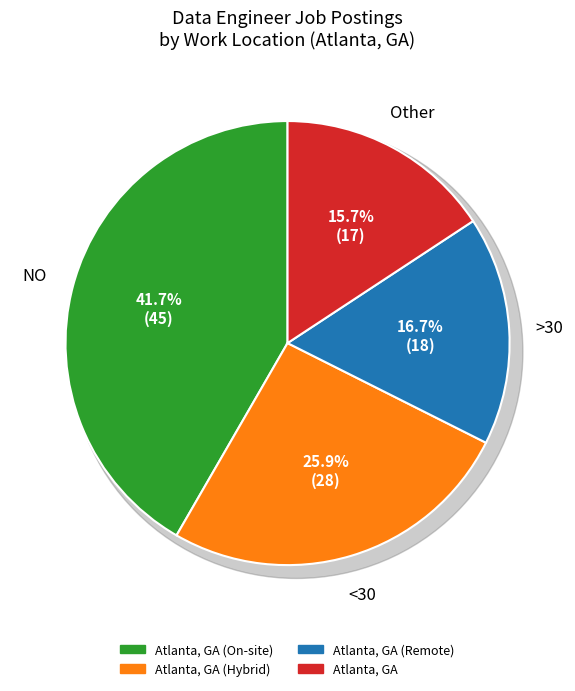

How many segments does this pie chart have?

4